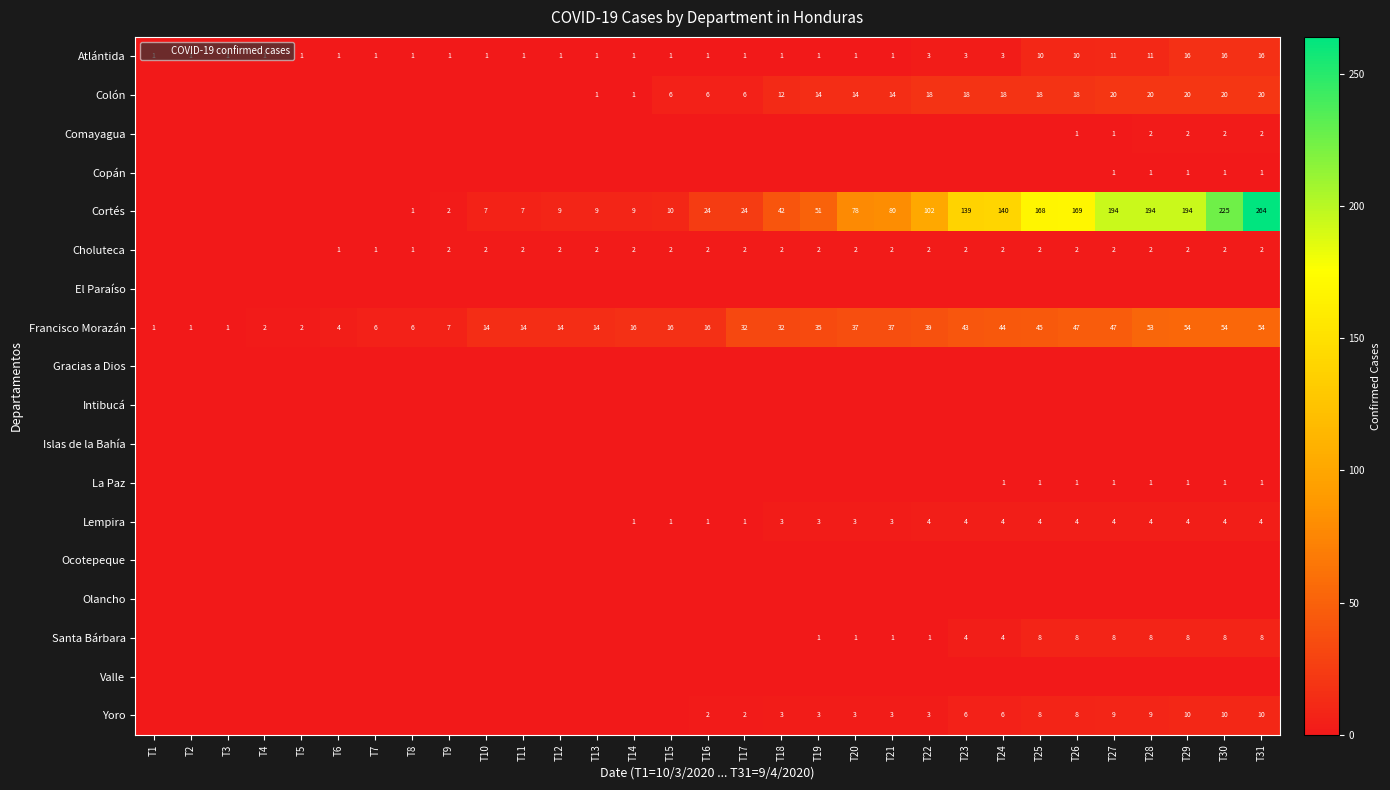

The value of Copán at T12 is -1. True or false?

False